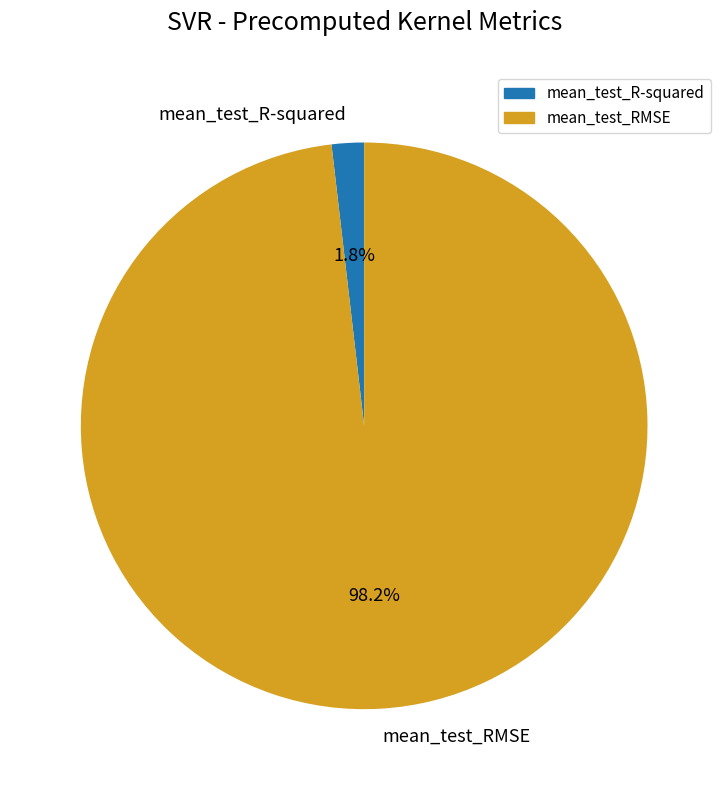

Which slice is the largest?

mean_test_RMSE